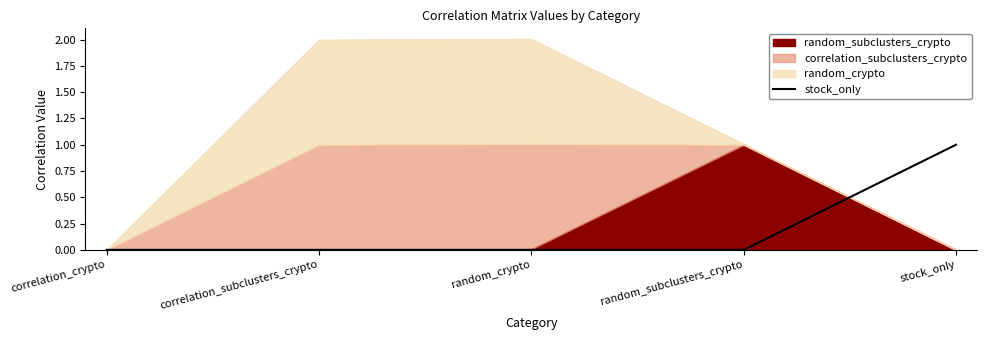

Which has a higher value, stock_only or random_subclusters_crypto?

stock_only